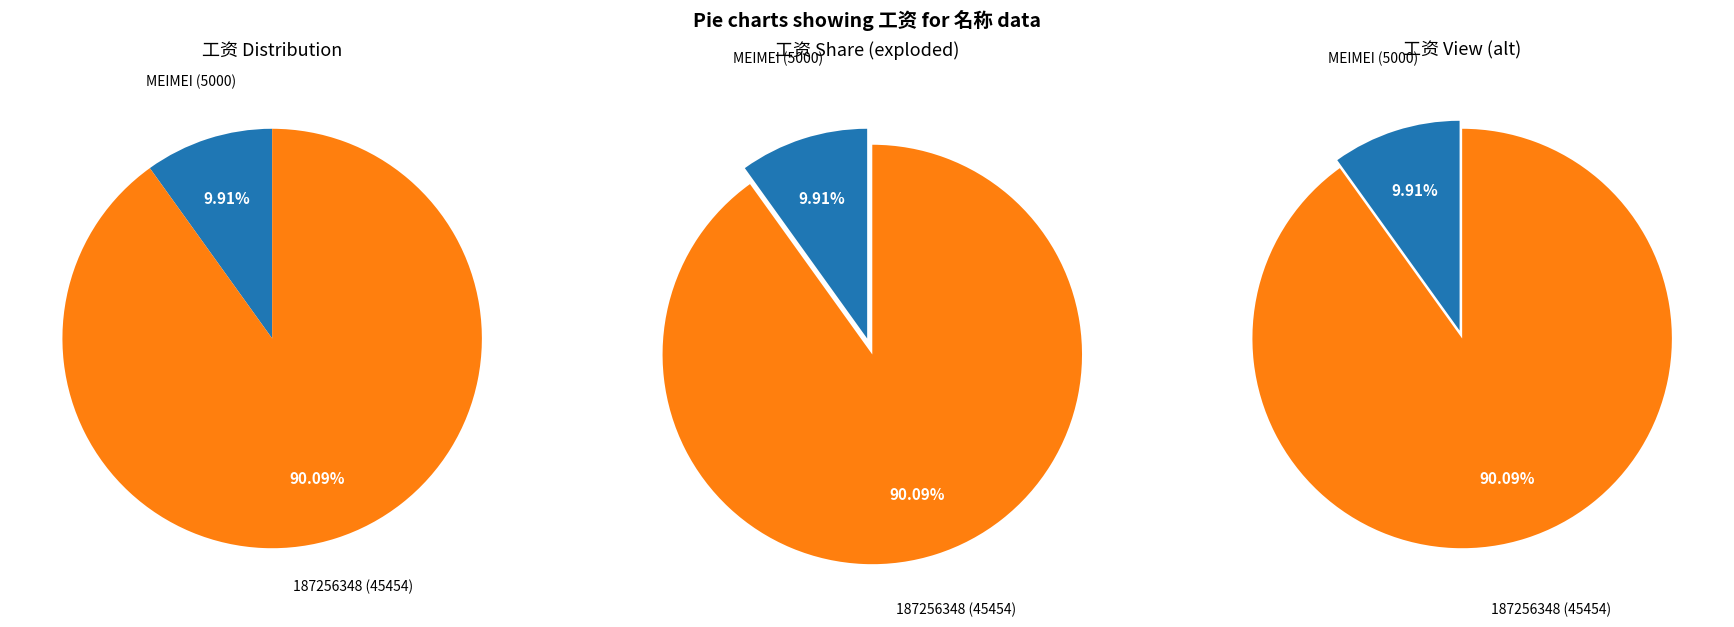

What percentage is the 187256348 slice, to the nearest percent?

90%